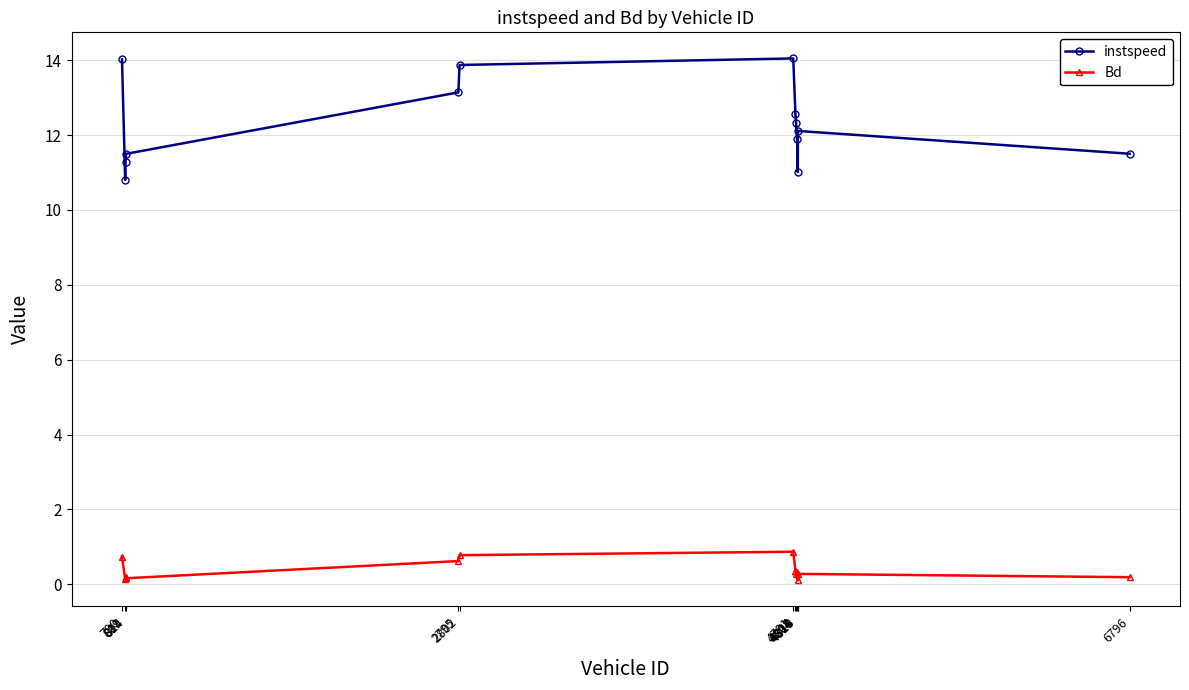

What are all the series names shown in the legend?

instspeed, Bd